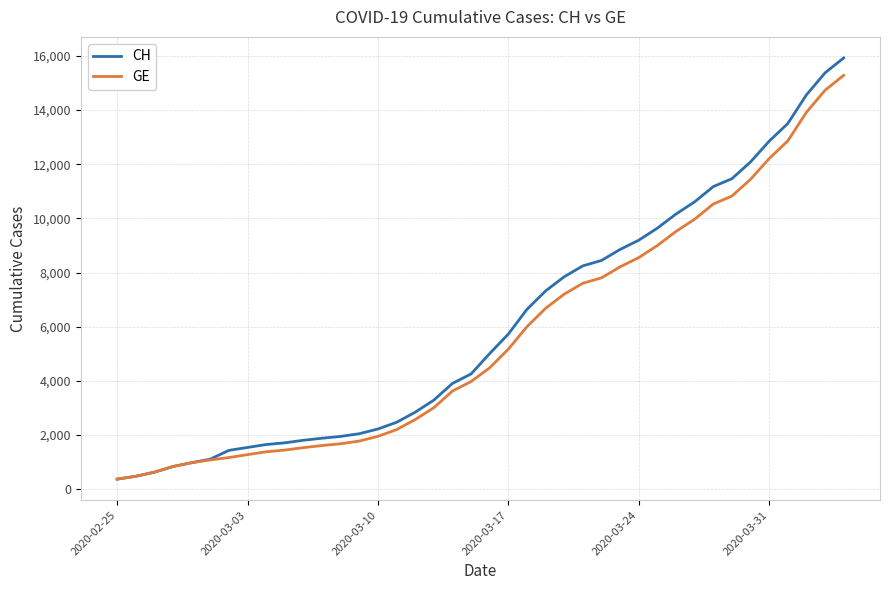

Which series has the largest range (max minus min)?

CH